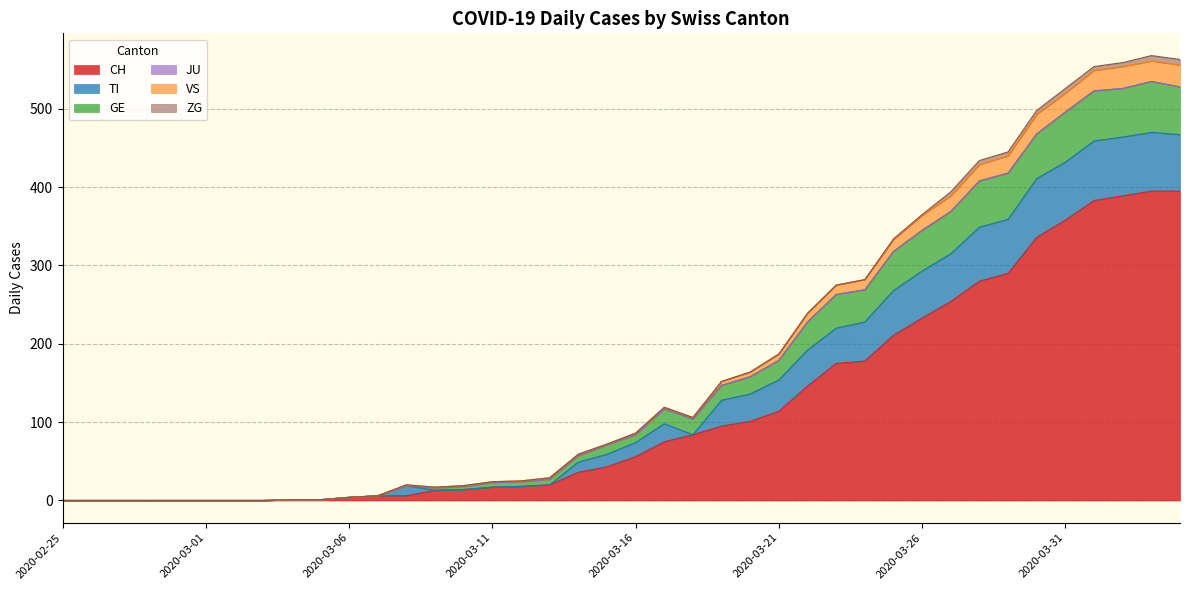

Does the chart have visible grid lines?

Yes